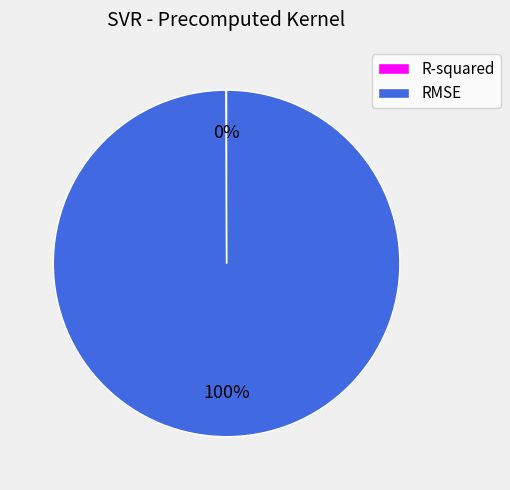

To the nearest percent, what portion does RMSE represent?

100%